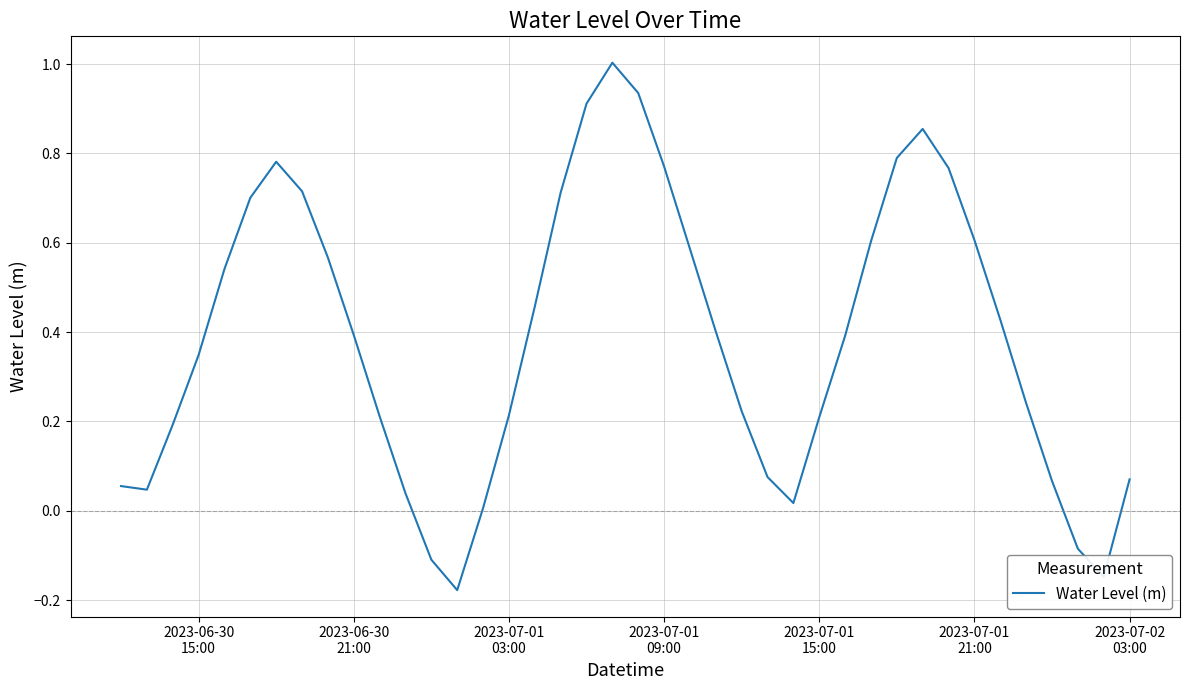

What is the difference between the maximum and minimum values?

1.2